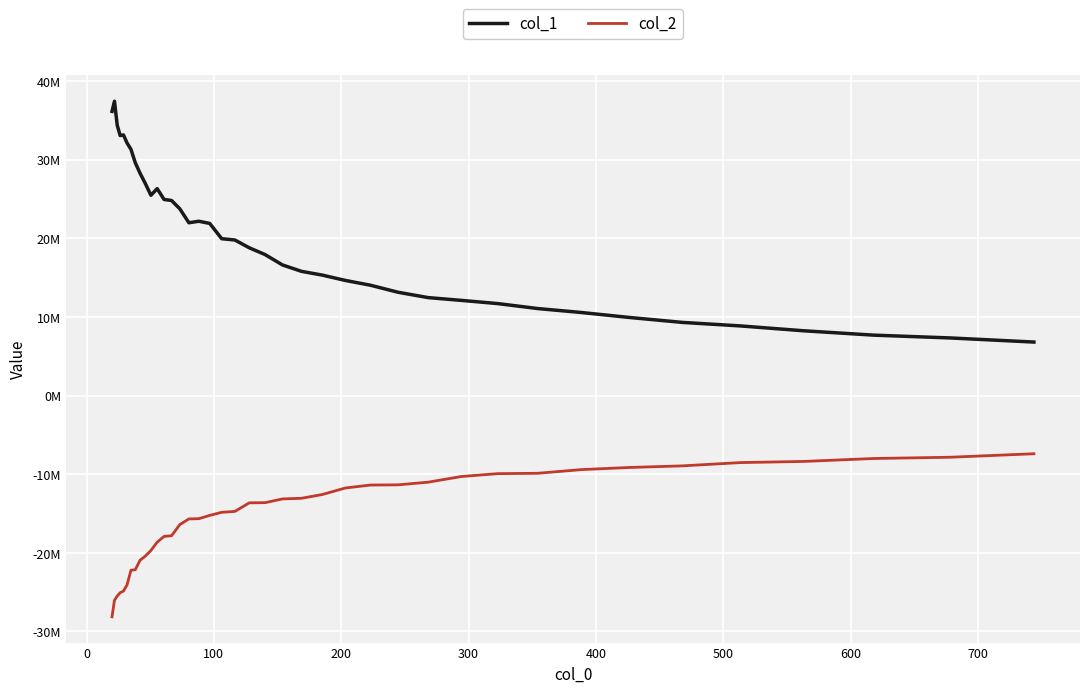

Does the chart display data point markers on the line(s)?

No